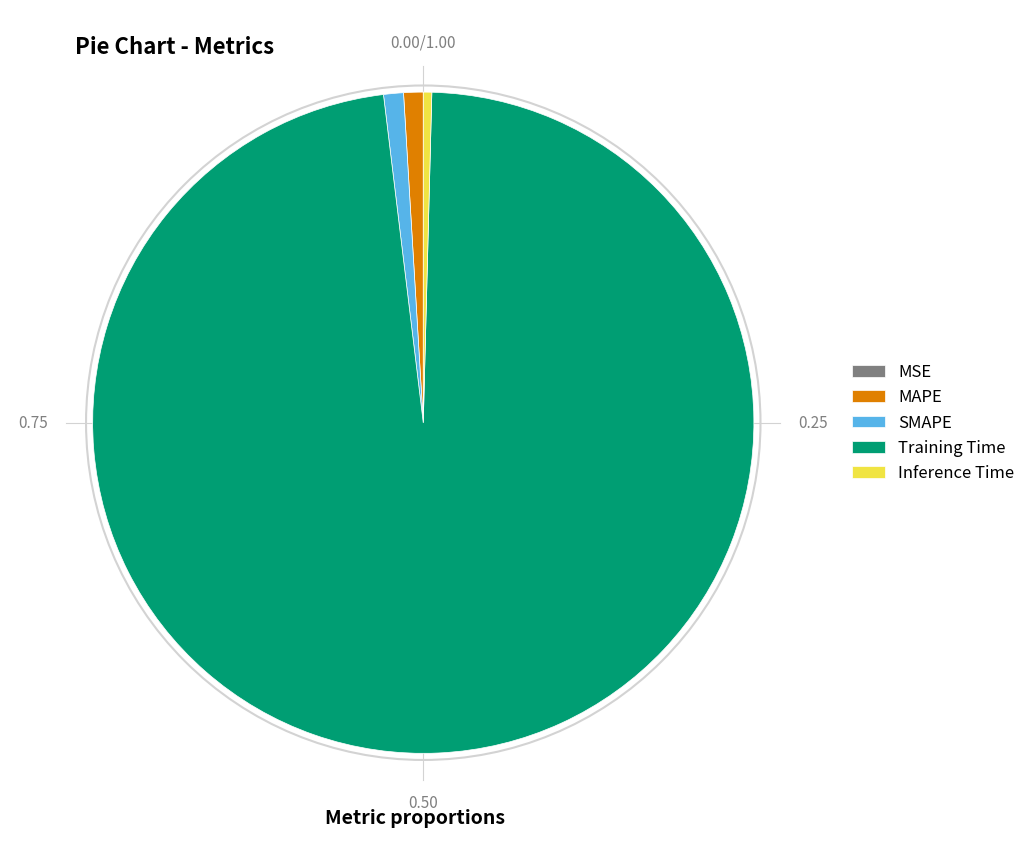

Which category has the biggest portion of the pie?

Training Time